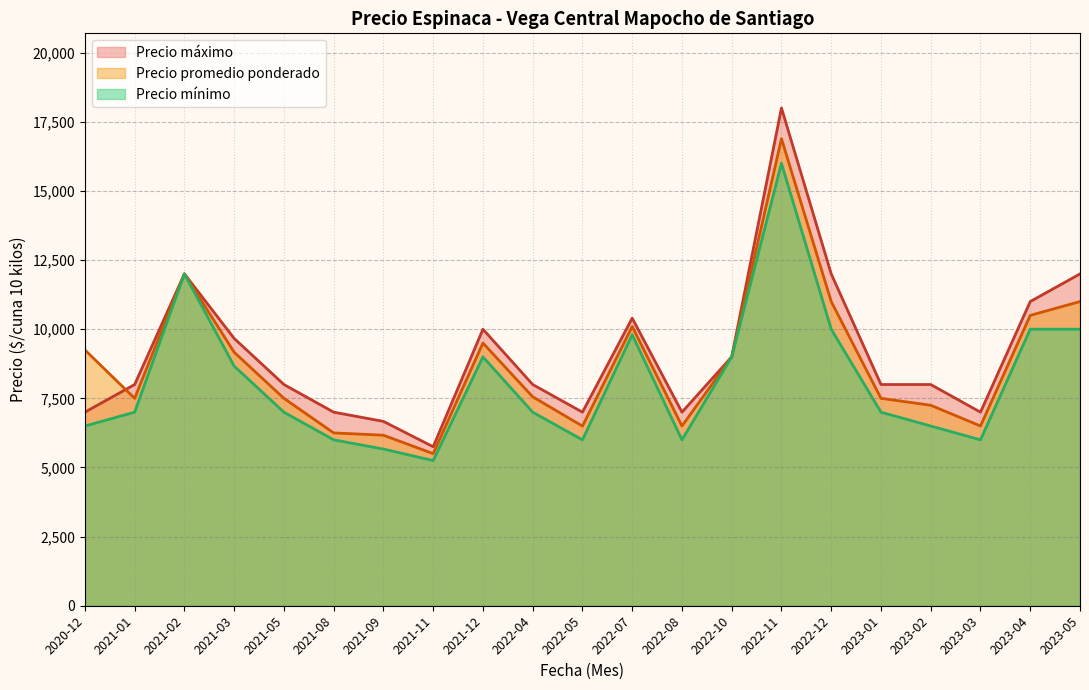

True or false: Precio minimo and Precio promedio ponderado cross at least once.

False